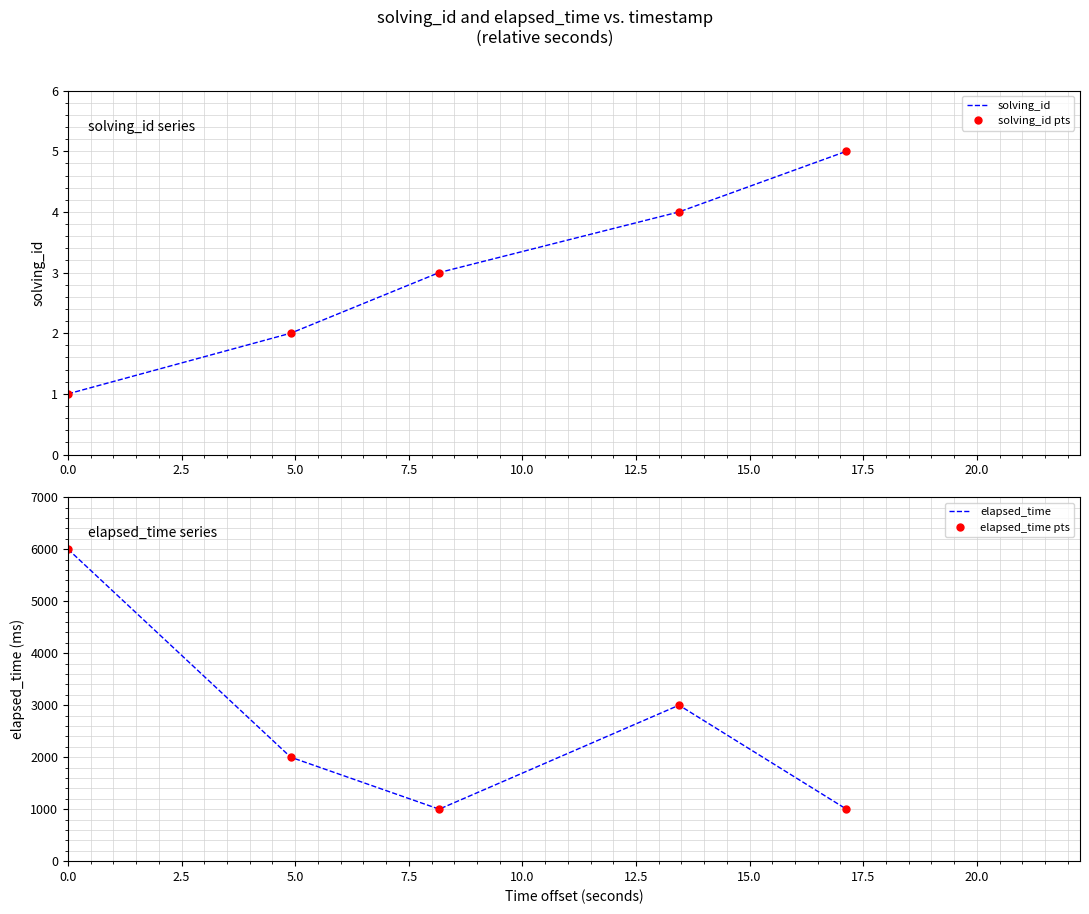

What is the difference between the maximum and minimum values in the solving_id series?

4